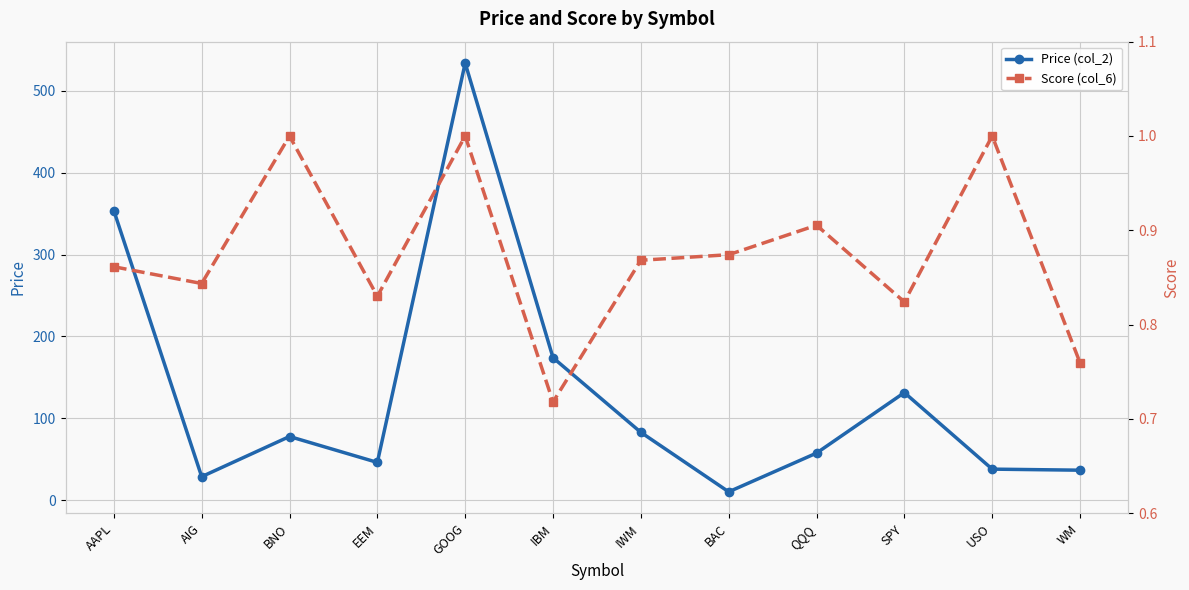

True or false: Price (col_2) and Score (col_6) intersect in this chart.

False